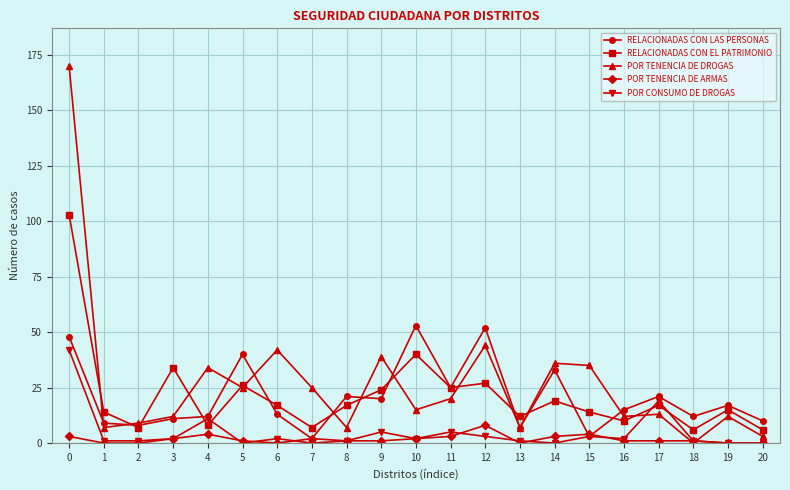

How many times do POR TENENCIA DE ARMAS and POR TENENCIA DE DROGAS cross each other?

2